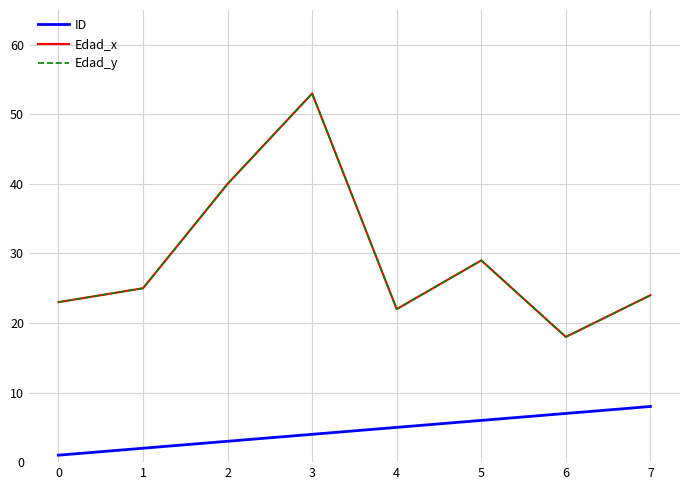

Where is the first local minimum for Edad_x?

4